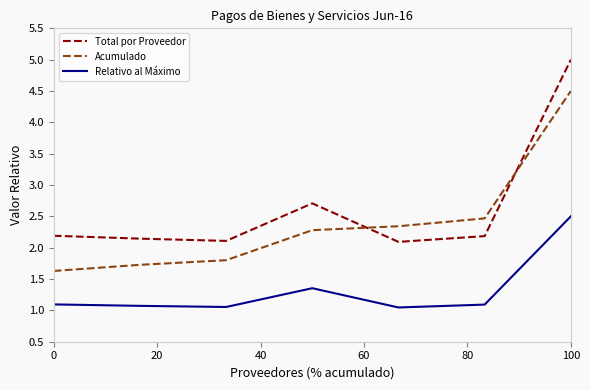

What is the maximum value shown in the chart?

5.0